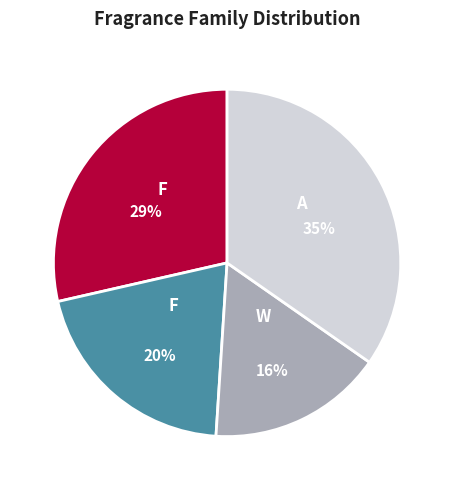

Is there any slice that represents more than half of the pie?

No